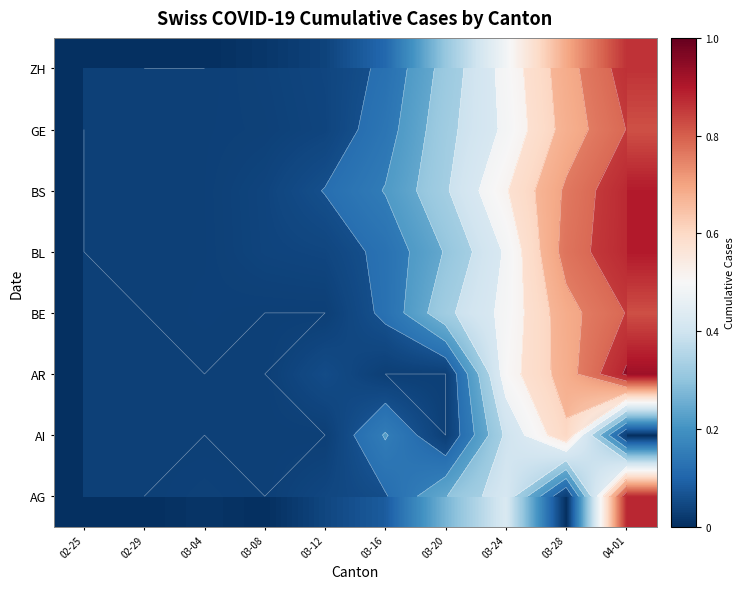

What is the approximate value of BS at 03-24?

0.5